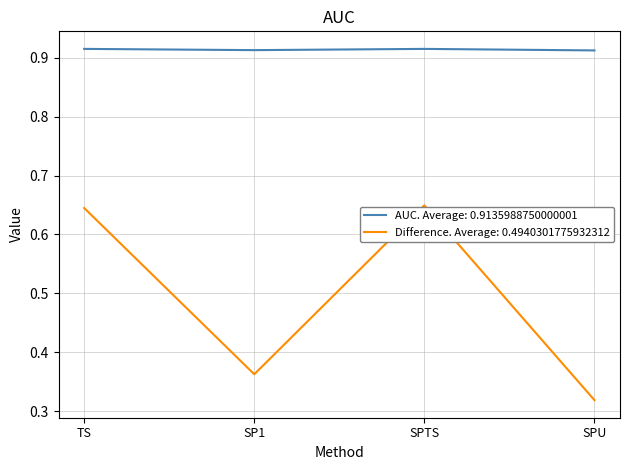

What is the average value of the Difference. Average: 0.4940301775932312 series?

0.5